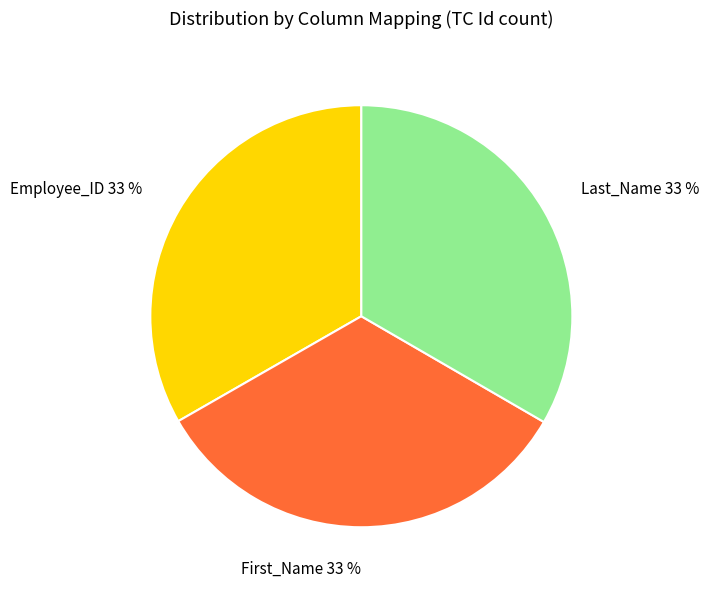

Does First_Name represent more than half of the total?

No